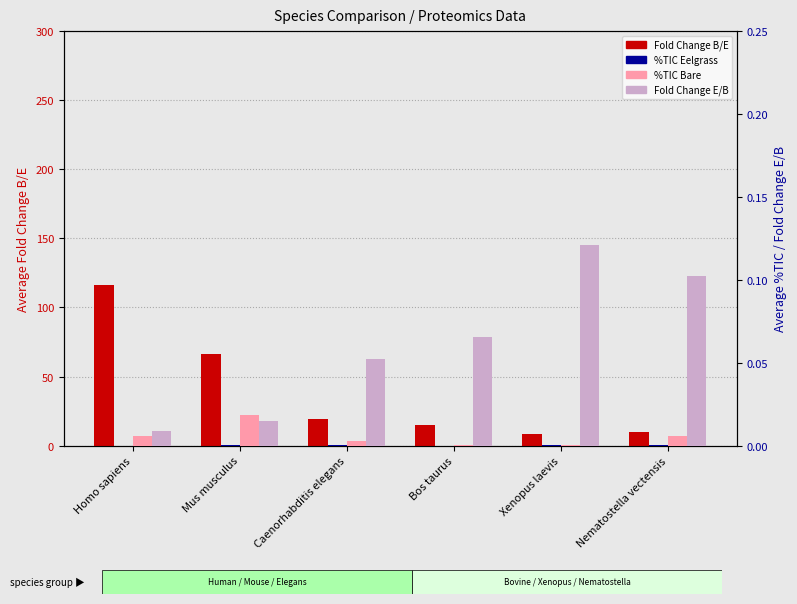

Reading right to left, list all the values displayed in this chart.

Average Fold Change B/E: 9.8	8.2	15.2	19.1	66.2	116.0
Average %TIC Eelgrass: 0.0	0.0	0.0	0.0	0.0	0.0
Average %TIC Bare: 0.0	0.0	0.0	0.0	0.0	0.0
Average Fold Change E/B: 0.1	0.1	0.1	0.1	0.0	0.0